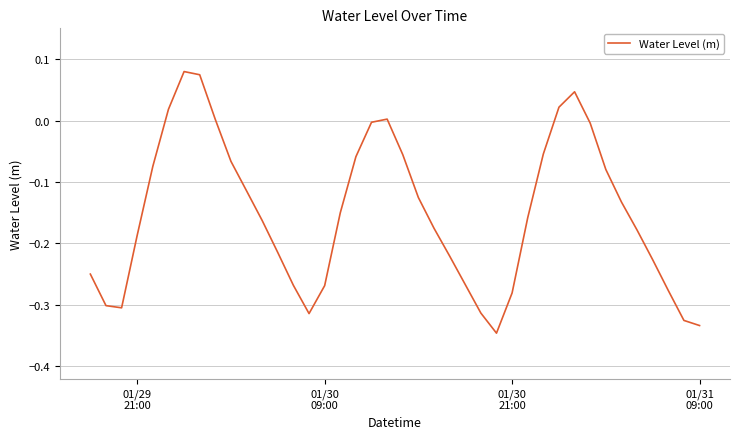

What is the difference between the maximum and minimum values?

0.4